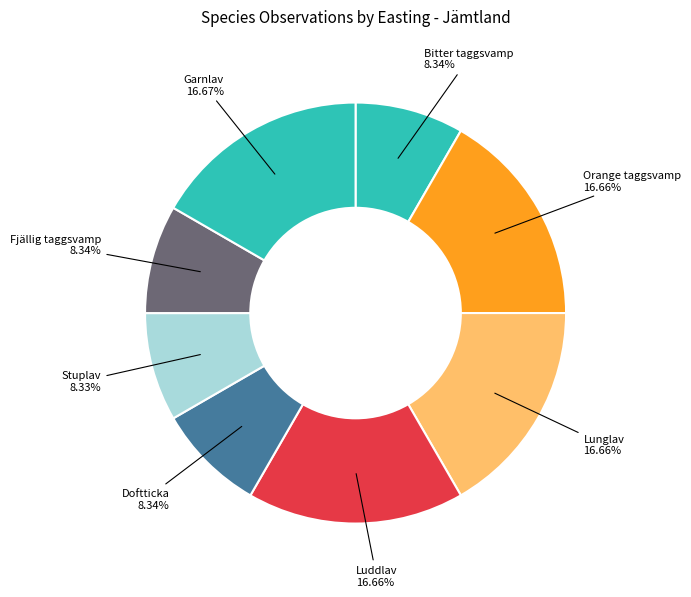

Do Luddlav and Orange taggsvamp together represent more than half of the pie?

No